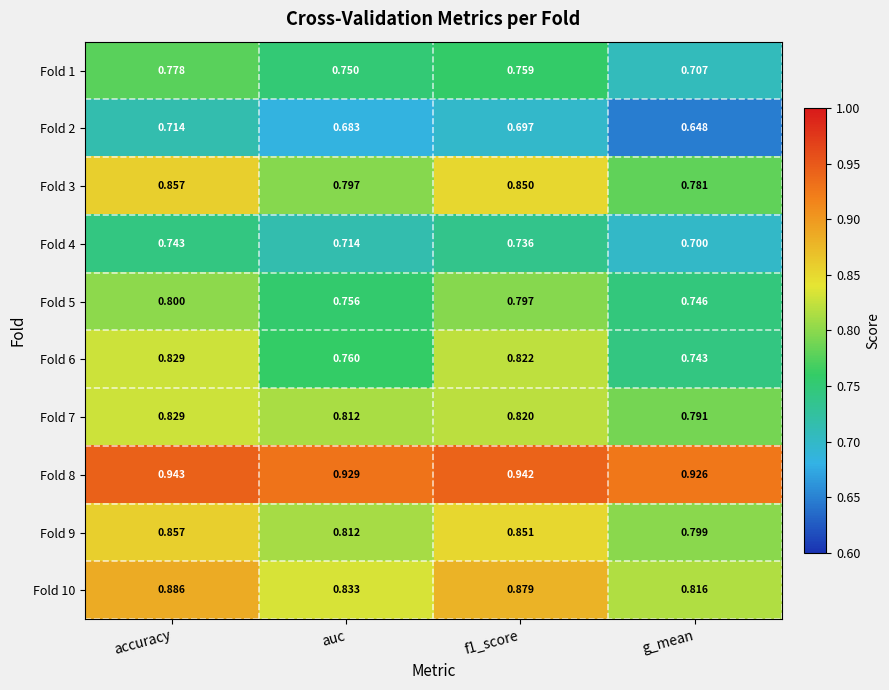

Which label corresponds to the largest value in the chart?

accuracy